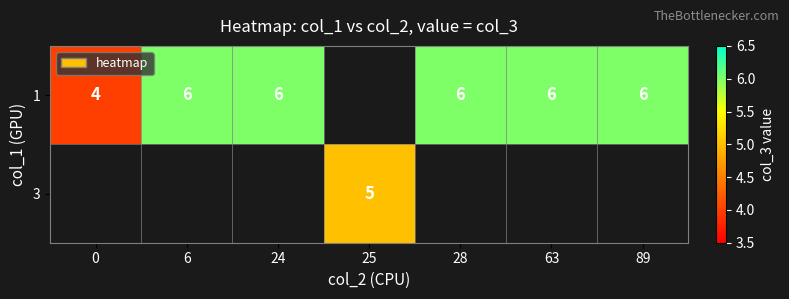

How many series are shown in this chart?

2